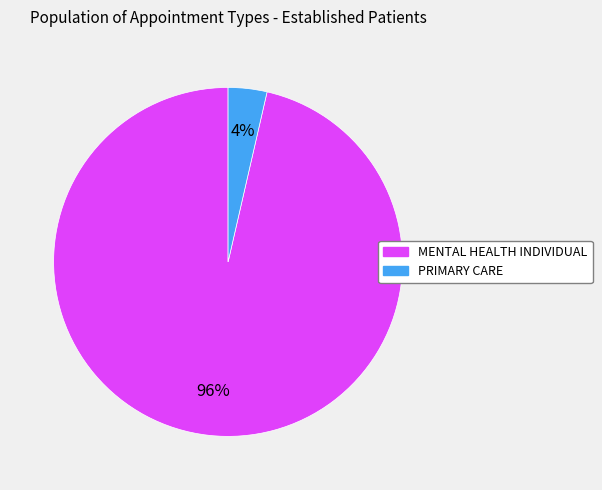

Between PRIMARY CARE and MENTAL HEALTH INDIVIDUAL, which is larger?

MENTAL HEALTH INDIVIDUAL